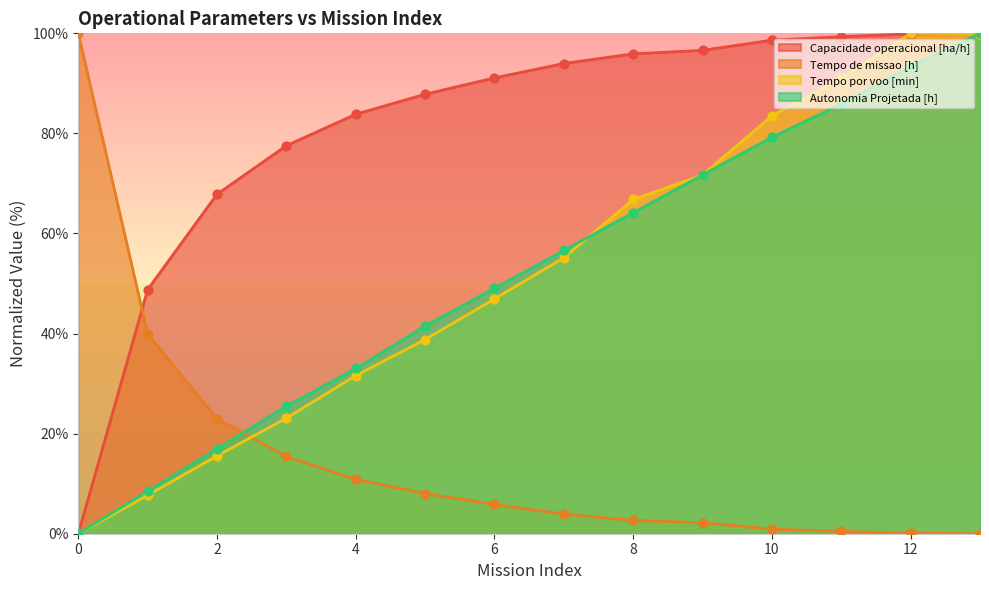

Is the value of Capacidade operacional [ha/h] at 8 greater than the value of Tempo por voo [min] at 2?

Yes